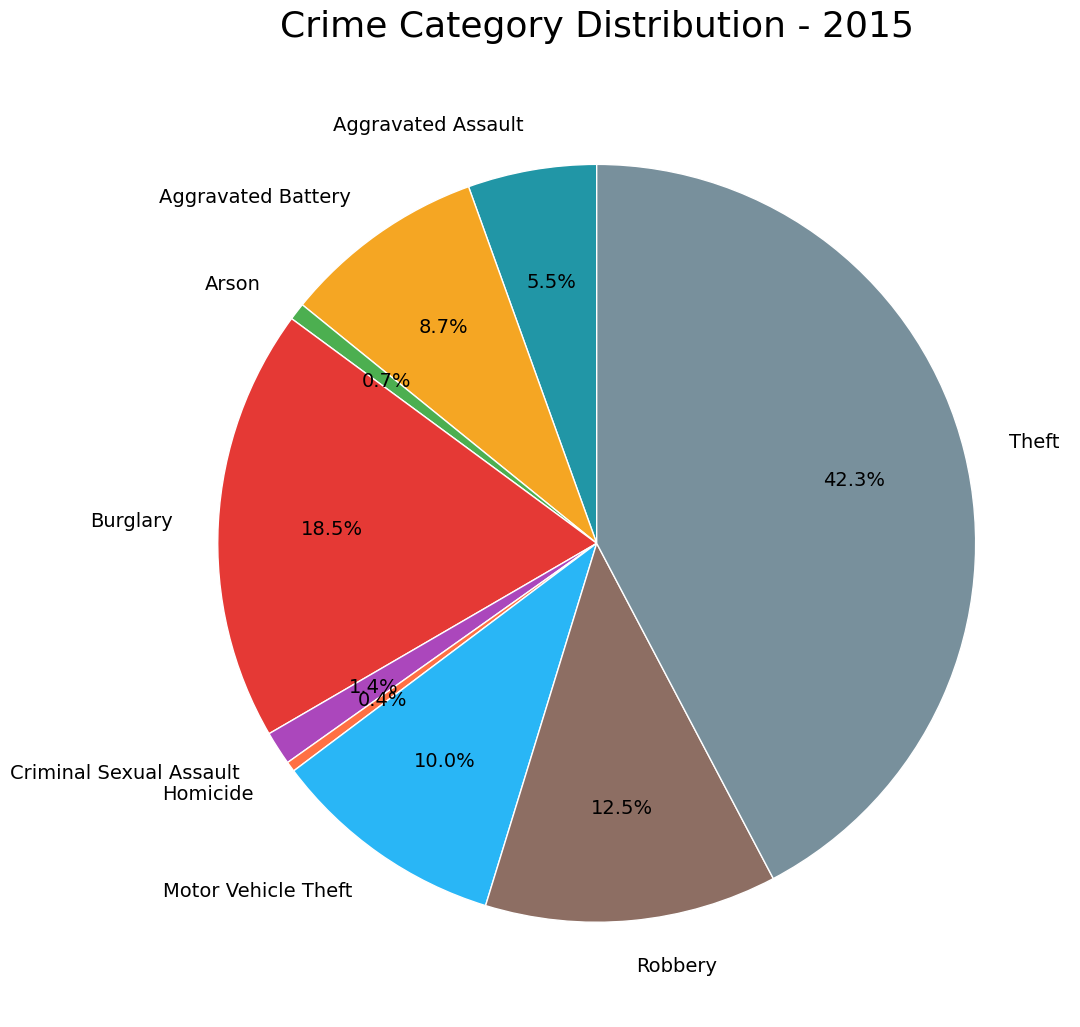

What is the total percentage of Homicide and Motor Vehicle Theft?

10.4%